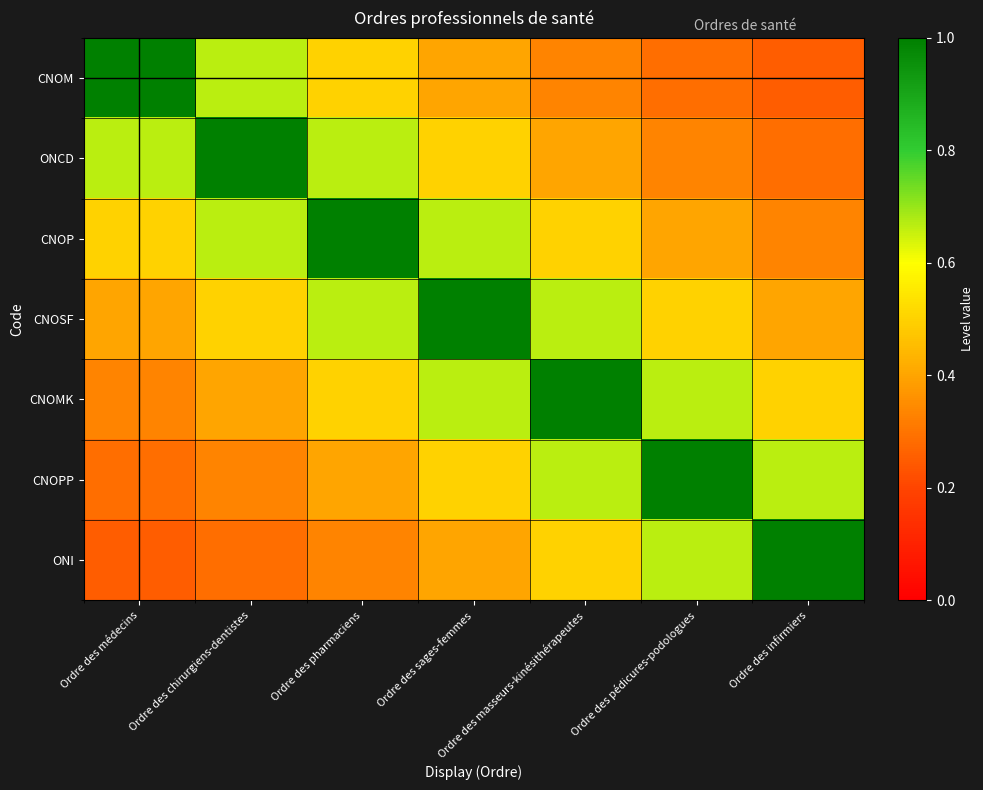

Which series has the largest range (max minus min)?

CNOM